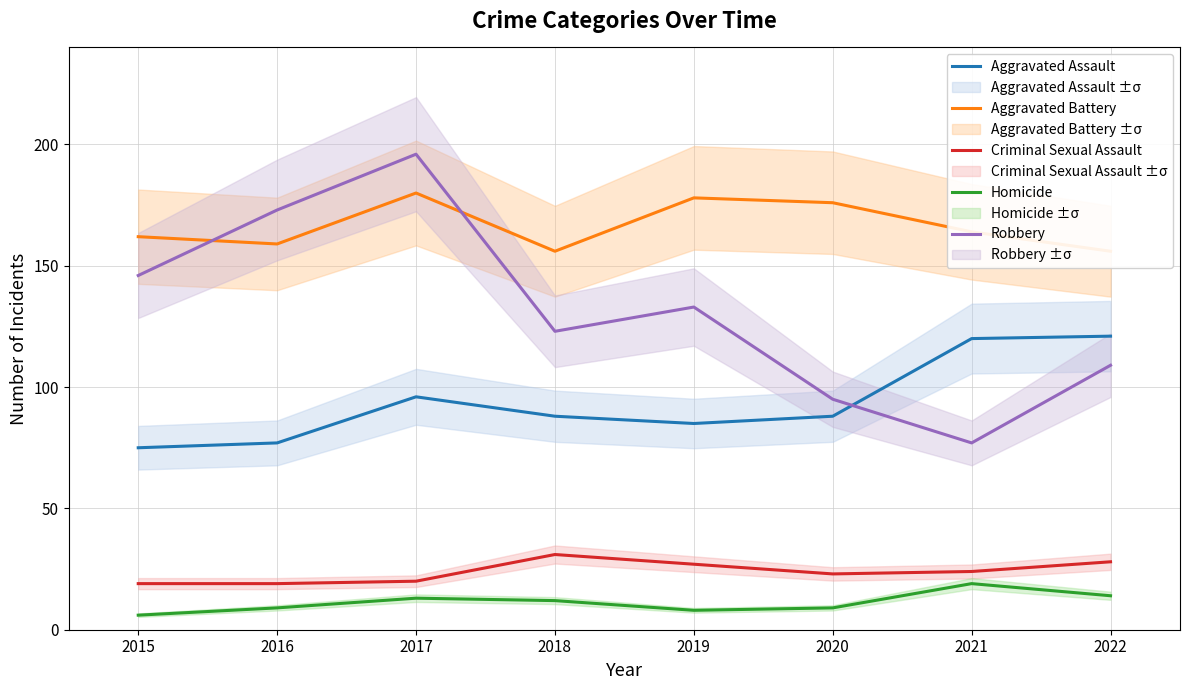

After their last crossing, which series has the higher values: Aggravated Battery or Robbery?

Aggravated Battery